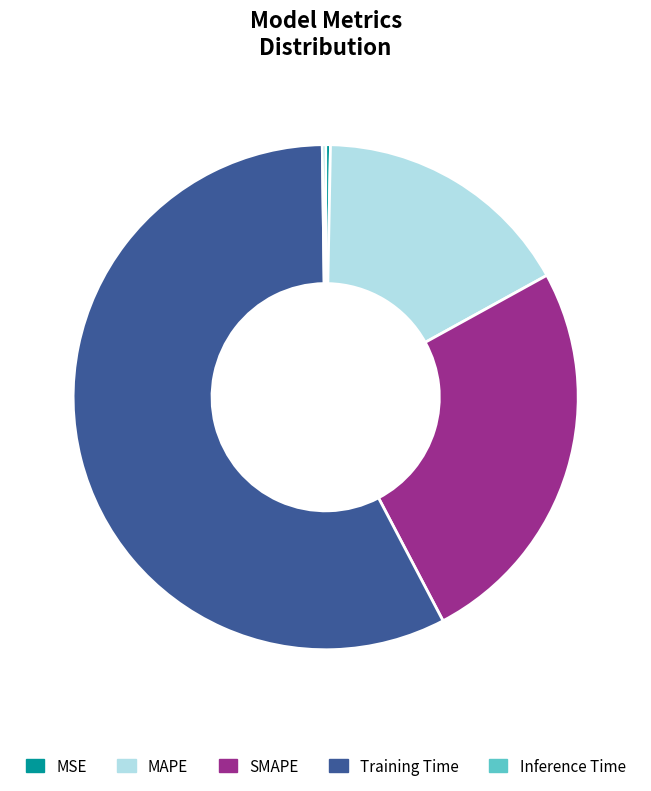

What is the largest slice in the pie chart?

Training Time